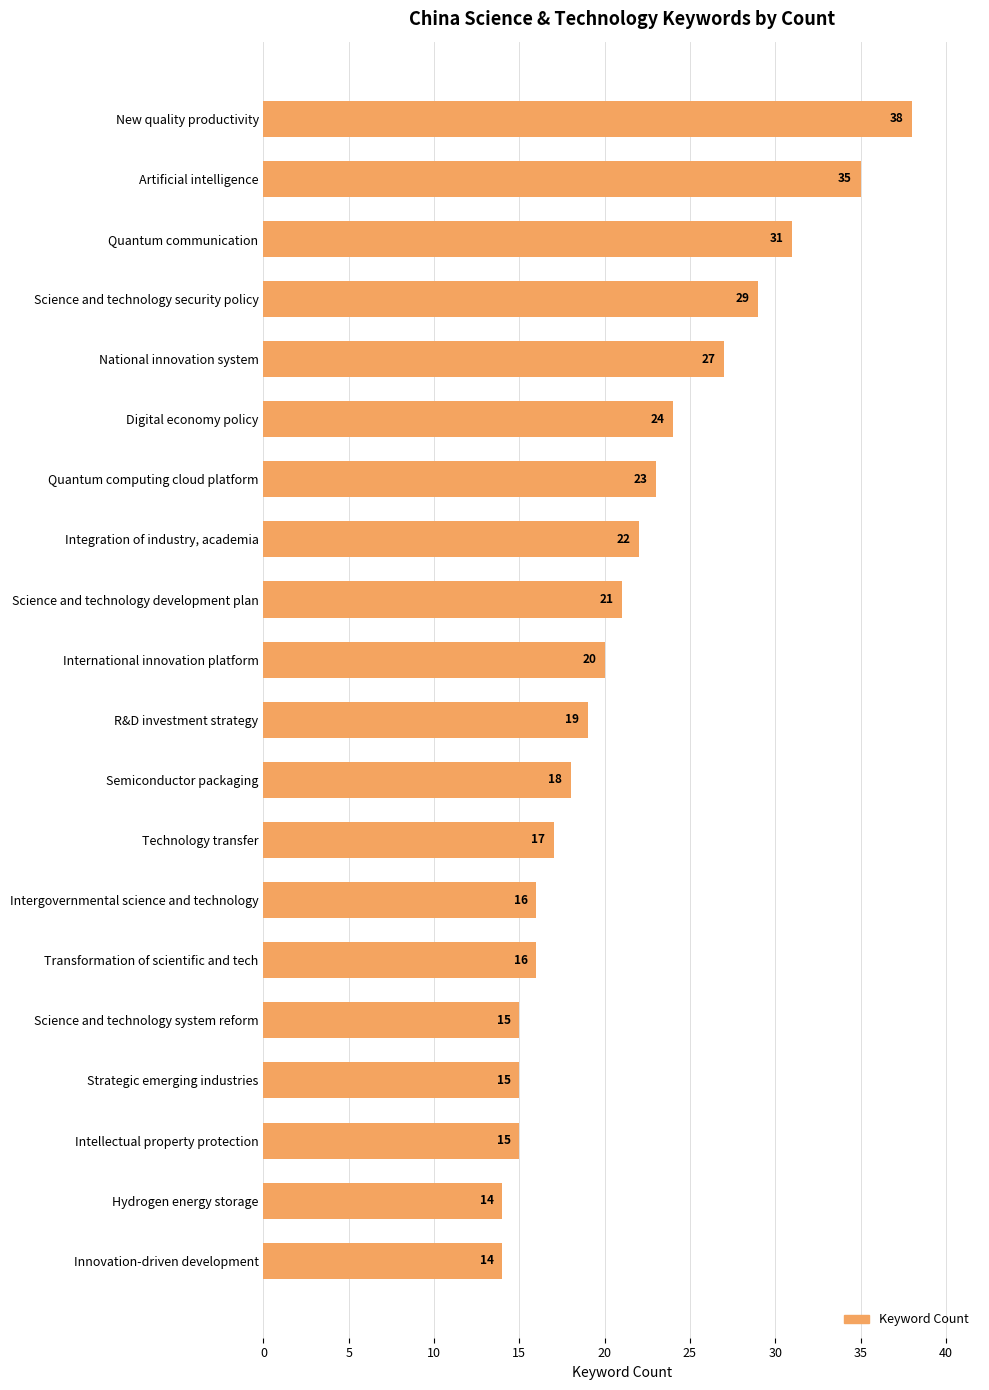

Between Science and technology security policy and Technology transfer, which is larger?

Science and technology security policy